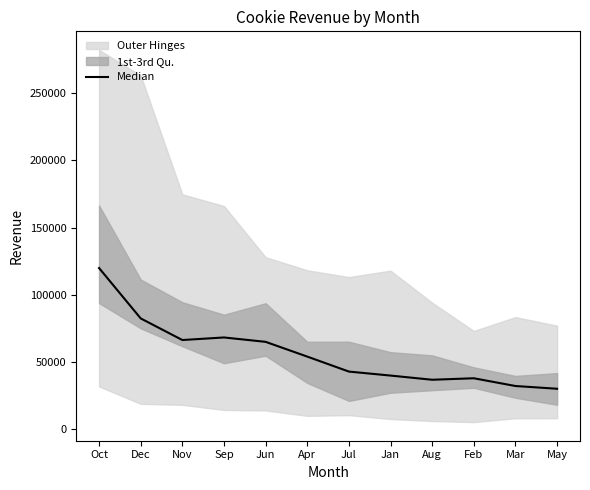

What is the change in value from Nov to Apr?

-12319.5